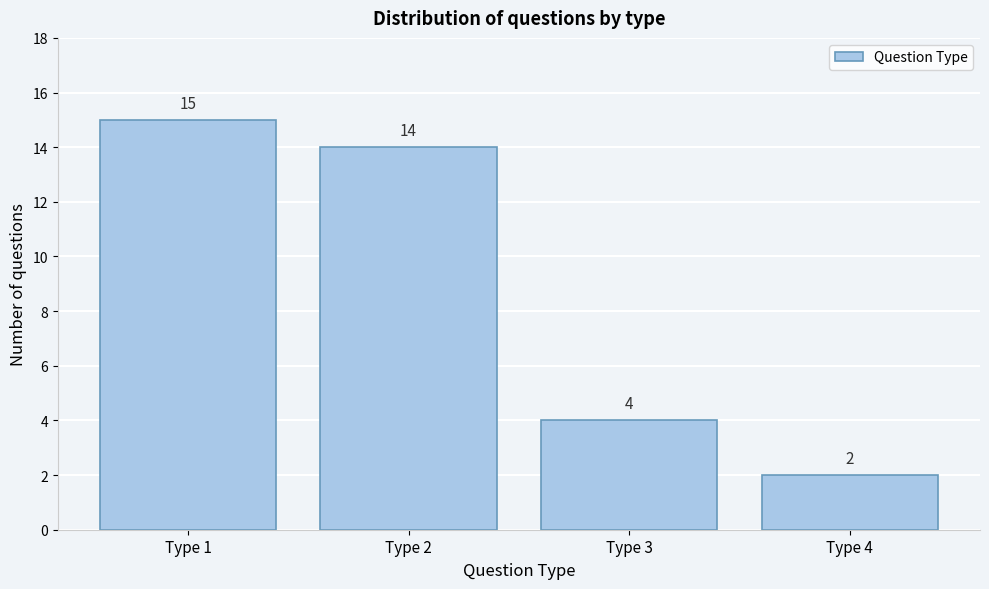

Reading left to right, what are all the values shown in this chart?

Type 1=15	Type 2=14	Type 3=4	Type 4=2